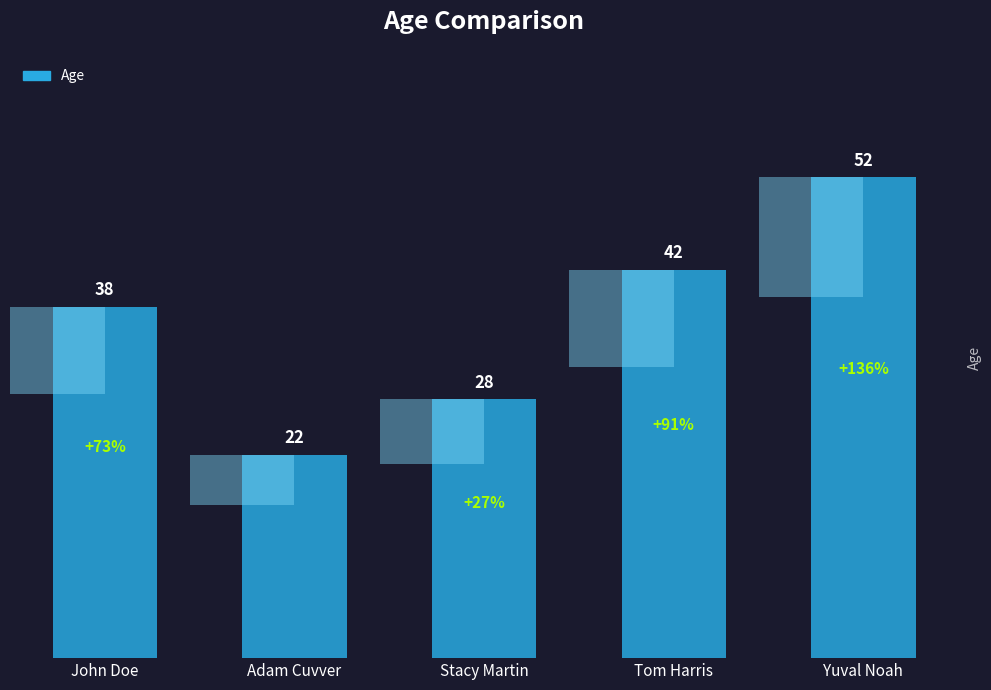

What is the sum of the values at Yuval Noah and Adam Cuvver?

74